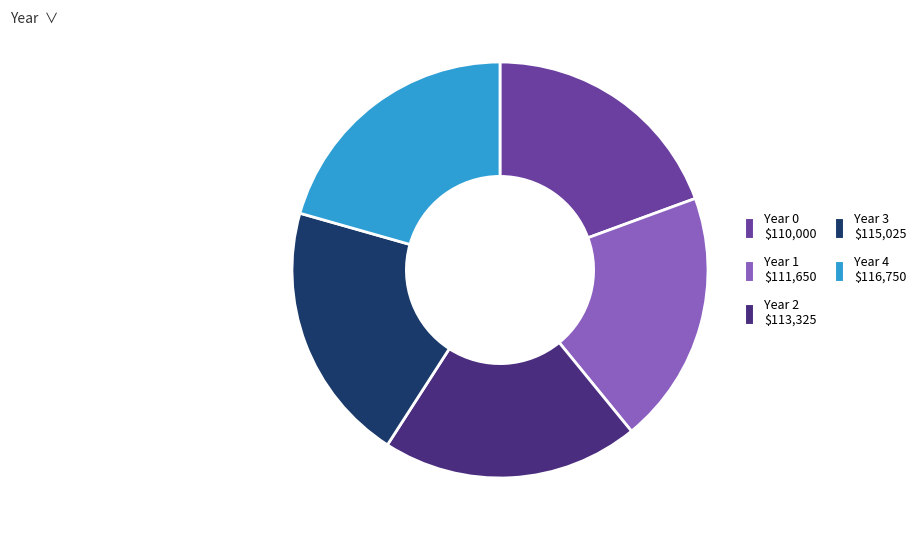

Does Year 4 account for over 50% of the chart?

No